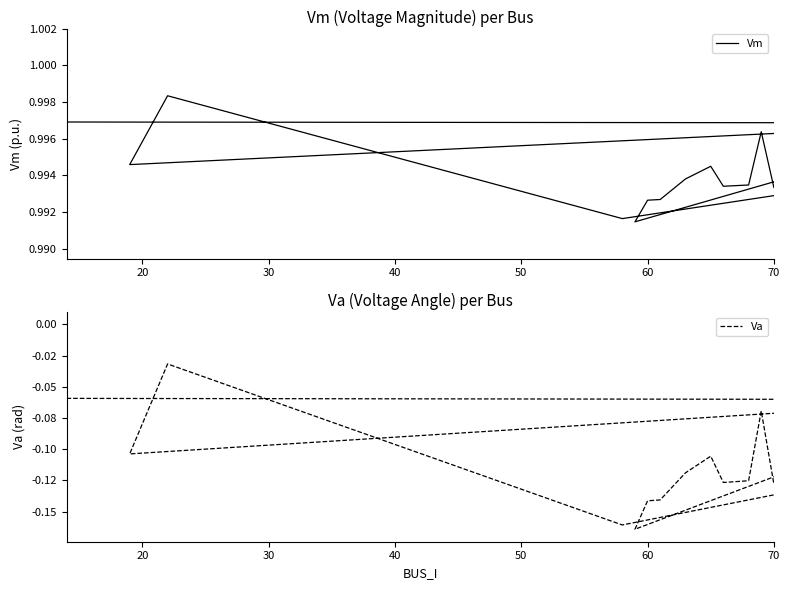

True or false: Va has more than 2 interior local peaks.

True